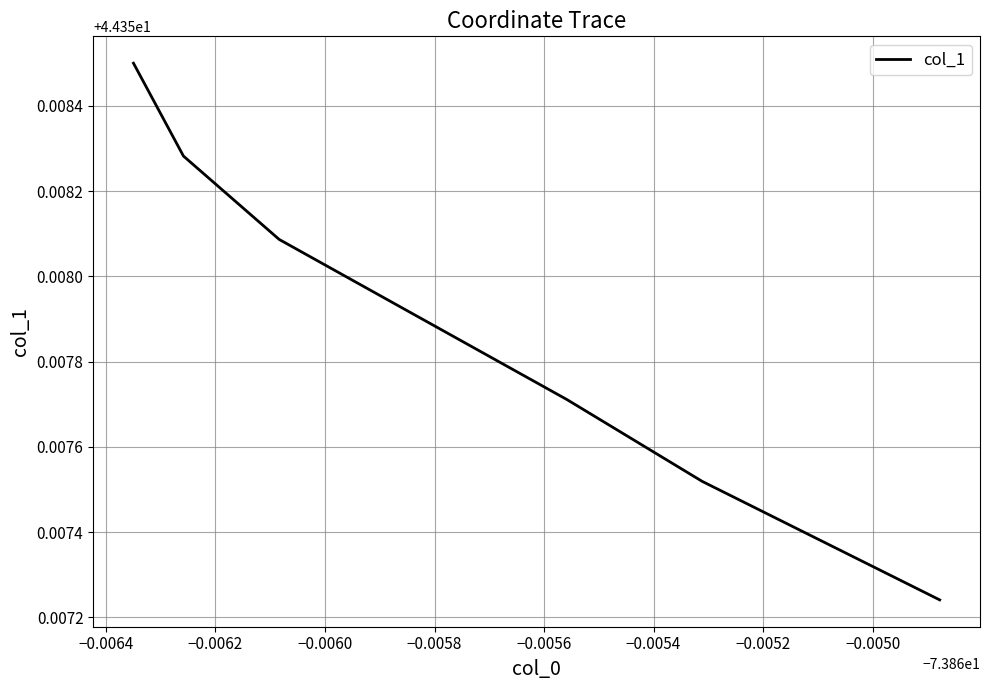

True or false: there are more than 1 points higher than both neighbors.

False